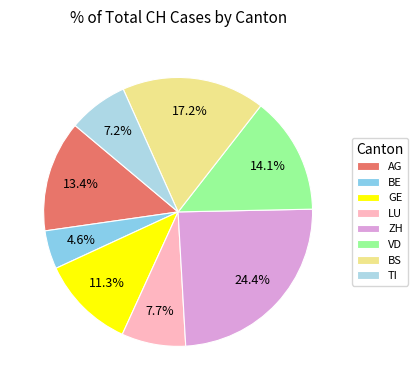

To the nearest percent, what is the average slice percentage?

12%